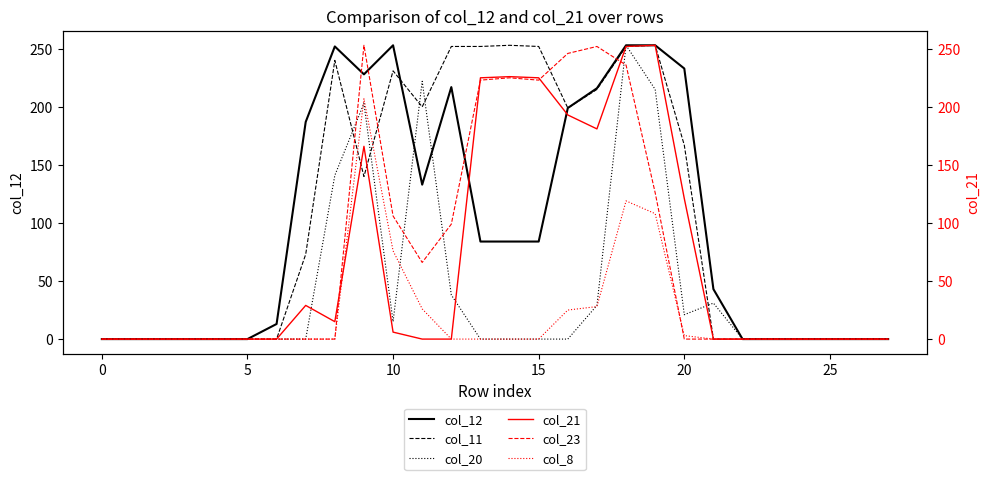

How many interior local peaks does the col_11 series have?

4